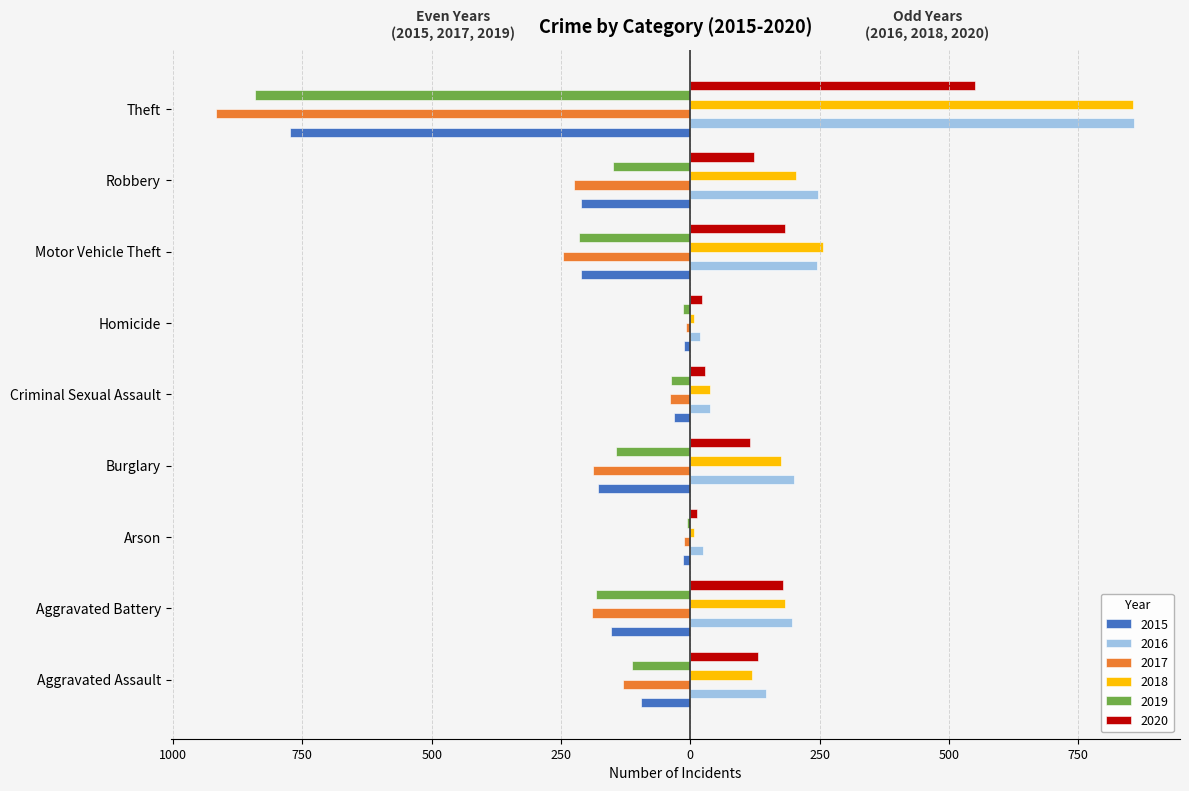

The 2016 series shows 6 at Arson. True or false?

False